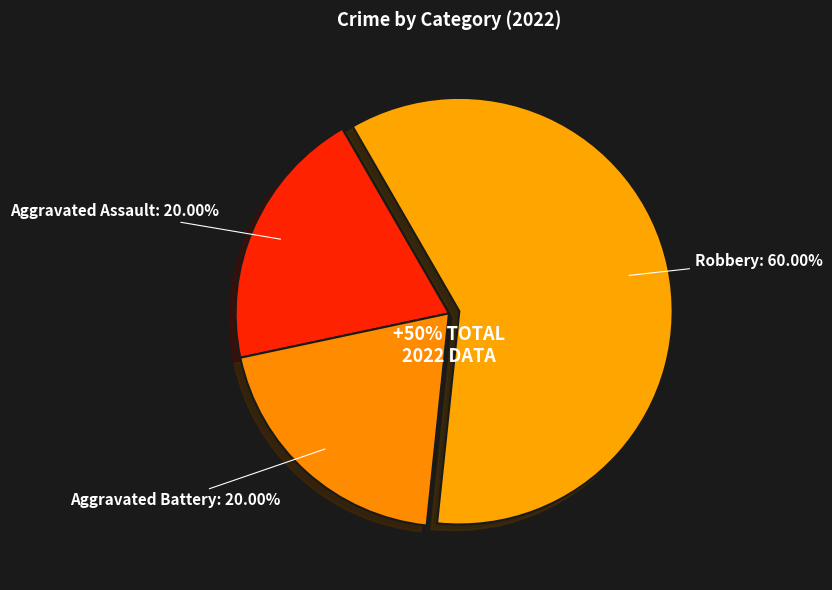

Which slice is the smallest?

Aggravated Assault